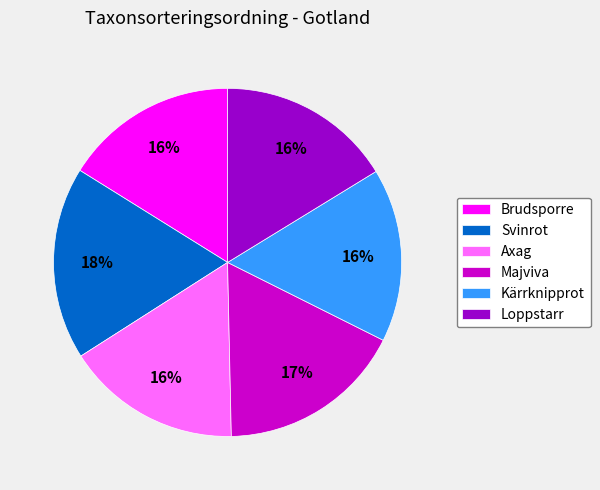

Combined, do Svinrot and Majviva account for over 50%?

No